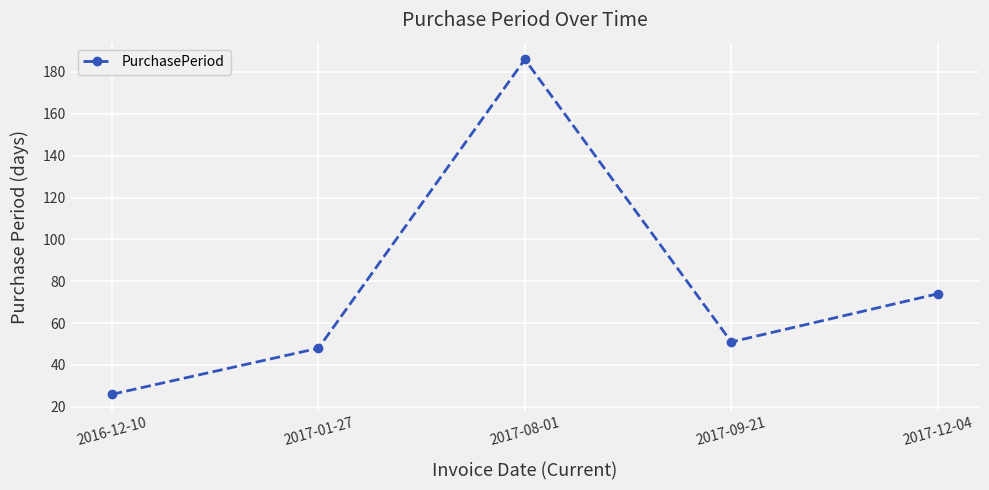

Where is the first local minimum?

2017-09-21